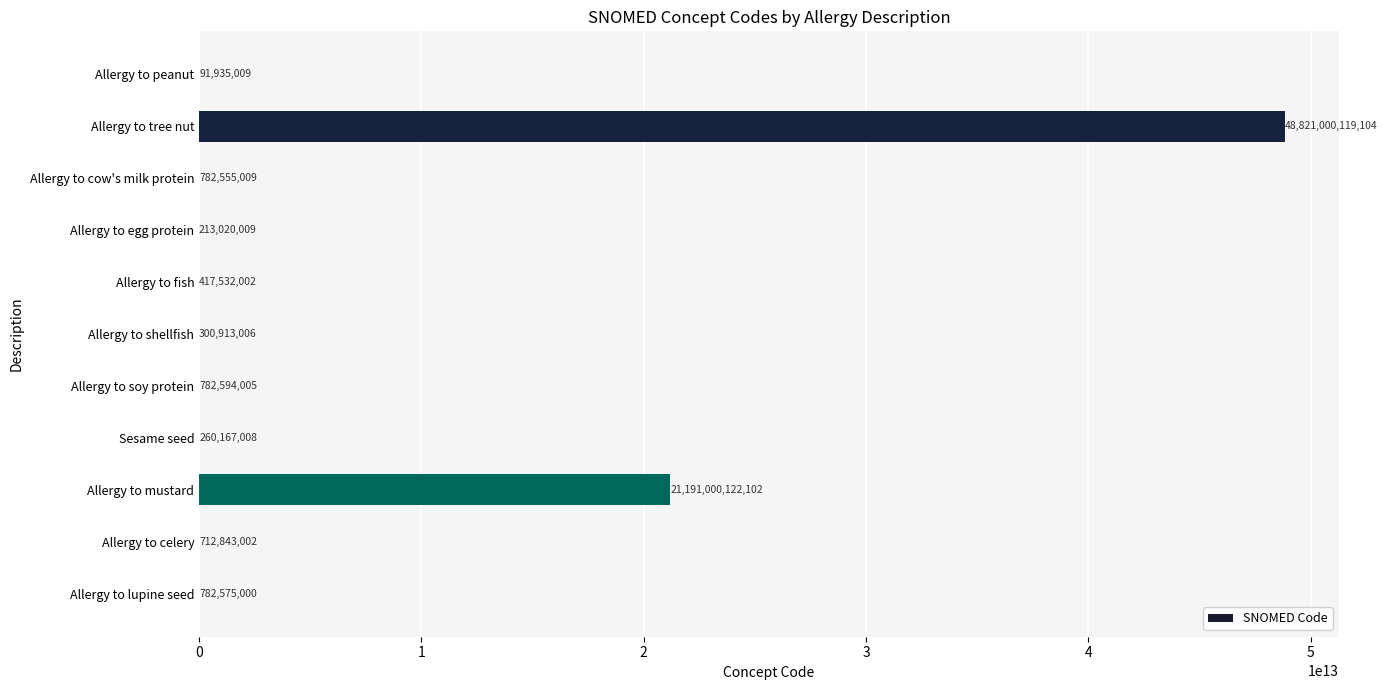

Is it true that the value at Allergy to tree nut is 26734458277934?

False